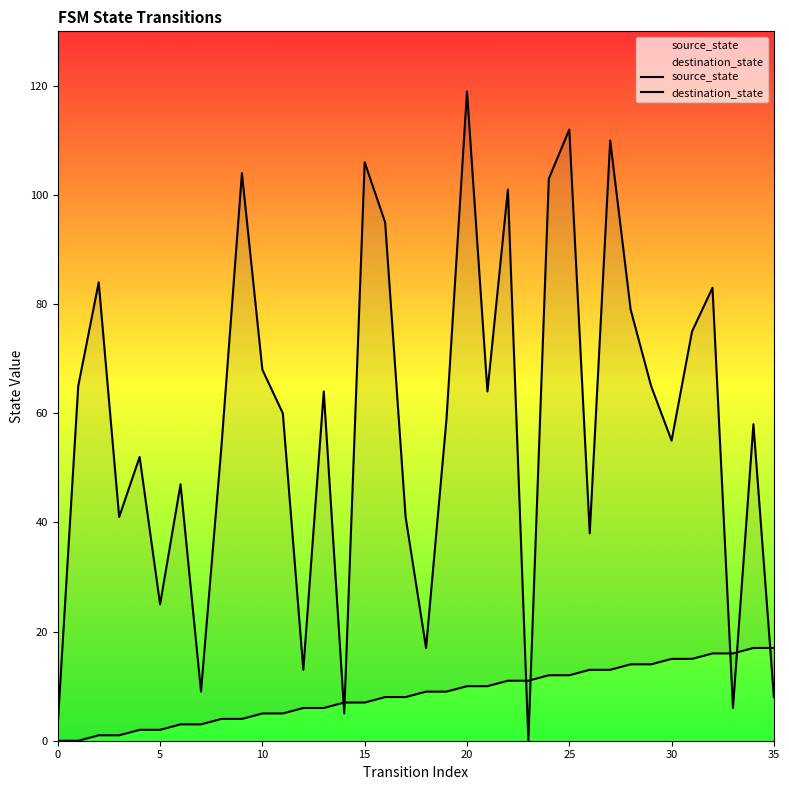

Between 16 and 28, which series saw the biggest shift?

destination_state